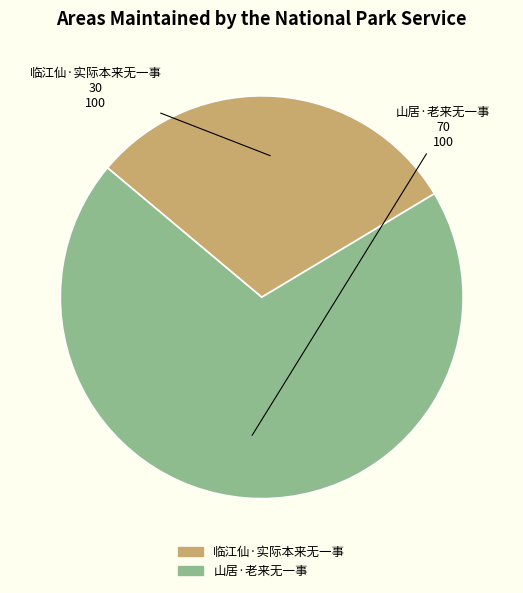

Combined, do 山居·老来无一事 and 临江仙·实际本来无一事 account for over 50%?

Yes